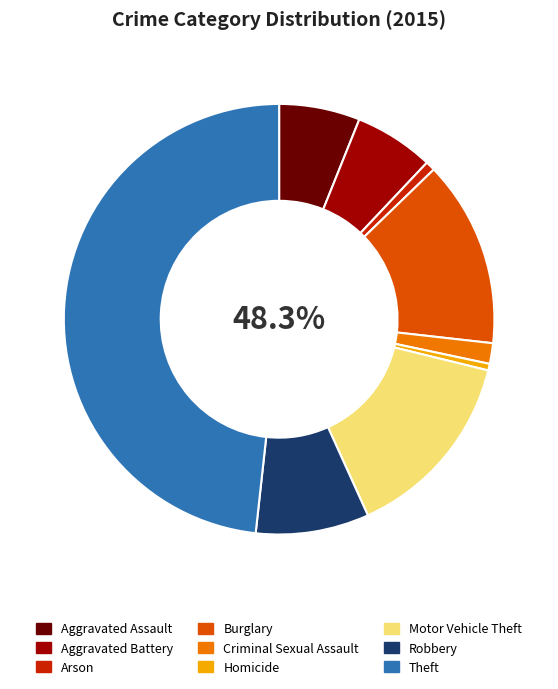

To the nearest percent, what portion does Arson represent?

1%